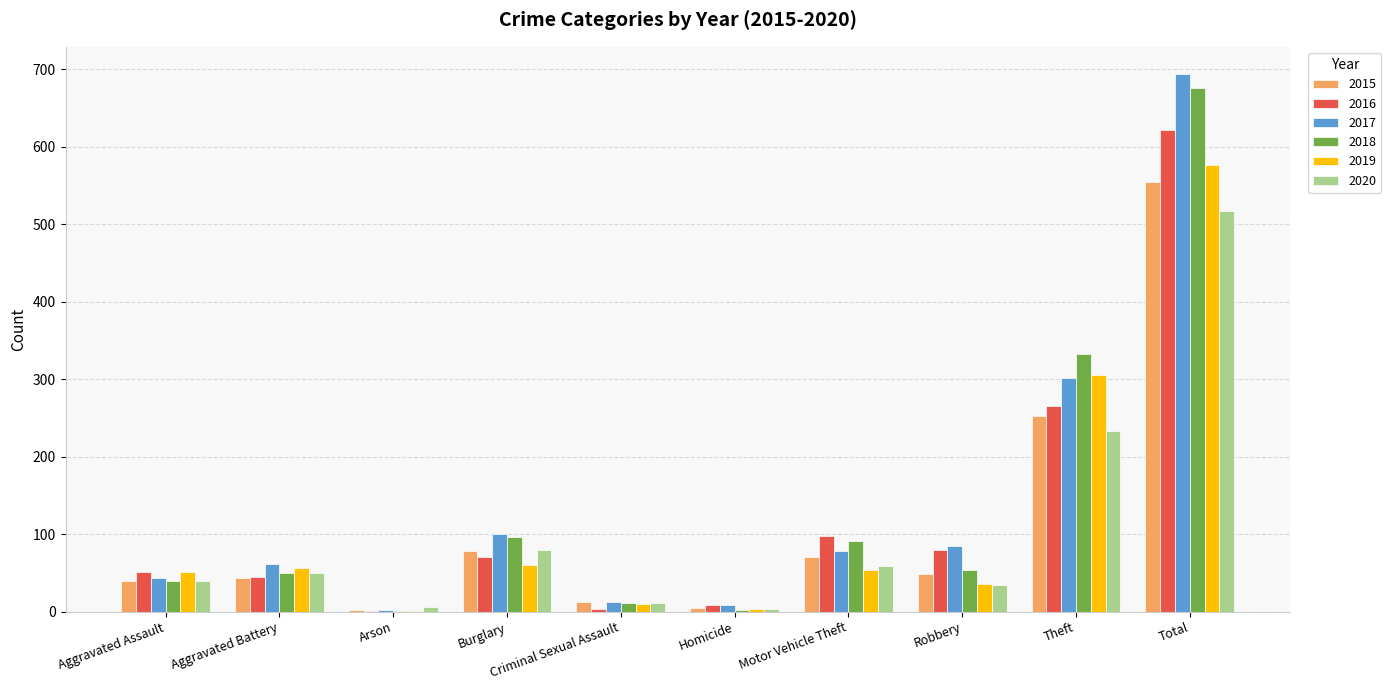

Between Theft and Total, which series saw the biggest shift?

2017